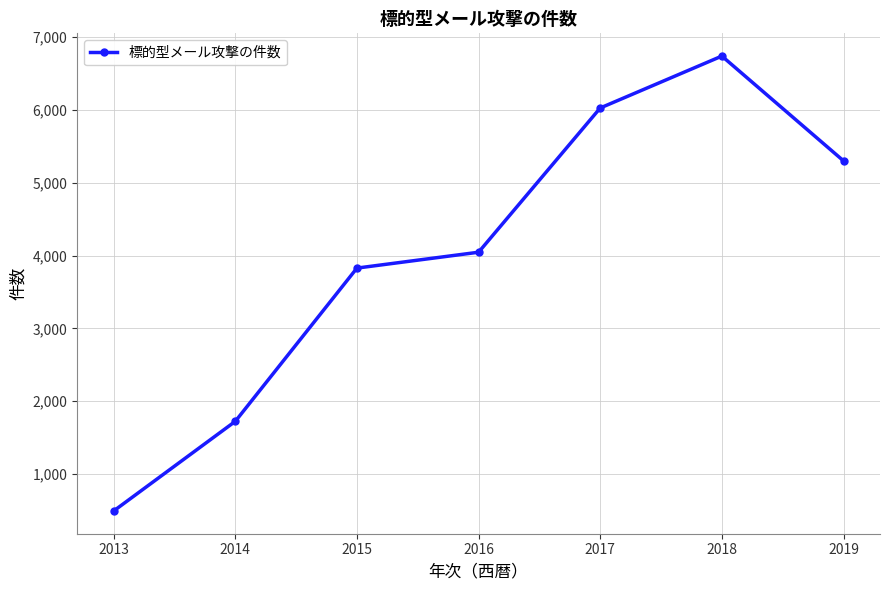

What is the difference between the maximum and minimum values?

6248